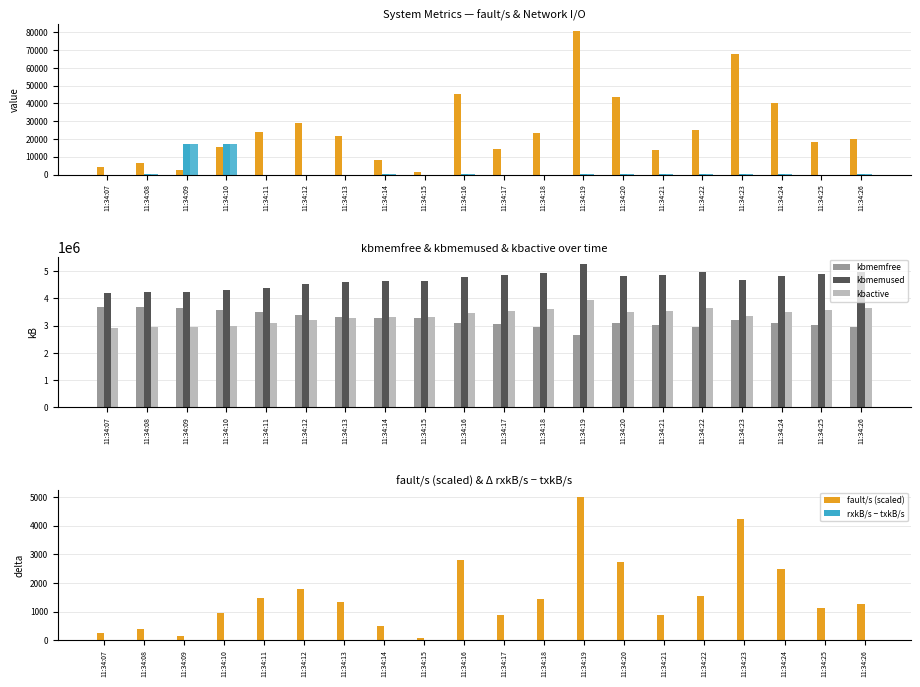

Reading left to right, extract all data points from this chart.

fault/s: 4000.0	6559.0	2585.0	15486.0	23990.0	29129.0	21523.0	7977.0	1249.0	45189.0	14504.0	23262.0	80557.0	43857.0	13966.0	24841.0	68036.0	40043.0	18214.0	20260.0
kbmemfree: 3699840.0	3674560.0	3647596.0	3586764.0	3498228.0	3382576.0	3305536.0	3273184.0	3267976.0	3107308.0	3050836.0	2960664.0	2644172.0	3082432.0	3042052.0	2944136.0	3221976.0	3084624.0	3013444.0	2934260.0
kbmemused: 4199188.0	4224468.0	4251432.0	4312264.0	4400800.0	4516452.0	4593492.0	4625844.0	4631052.0	4791720.0	4848192.0	4938364.0	5254856.0	4816596.0	4856976.0	4954892.0	4677052.0	4814404.0	4885584.0	4964768.0
kbactive: 2916704.0	2941176.0	2951420.0	2994412.0	3083588.0	3199488.0	3275328.0	3306884.0	3312208.0	3469920.0	3526464.0	3615816.0	3932108.0	3496536.0	3536932.0	3633348.0	3355896.0	3494180.0	3564904.0	3643152.0
rxkB/s: 3.7	20.1	17413.4	17404.8	2.2	8.0	1.5	233.7	3.9	34.5	6.0	10.8	152.6	37.3	12.3	15.9	135.0	38.1	10.3	14.9
txkB/s: 3.7	20.1	17413.4	17404.8	2.2	8.0	1.5	233.7	3.9	34.5	6.0	10.8	152.6	37.3	12.3	15.9	135.0	38.1	10.3	14.9